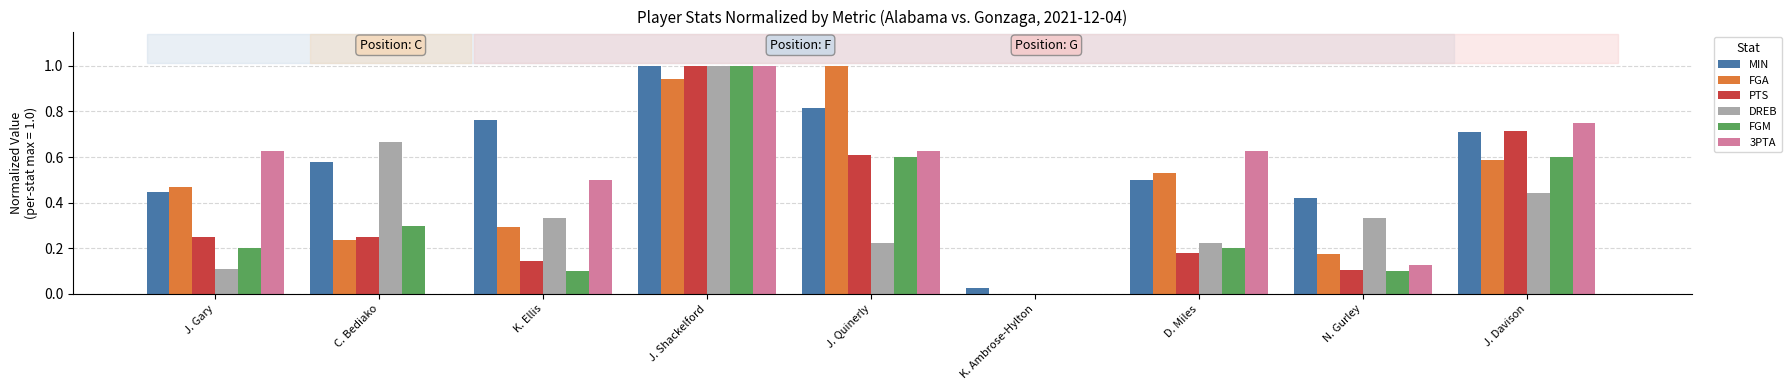

Which series changed the most between D. Miles and J. Davison?

PTS